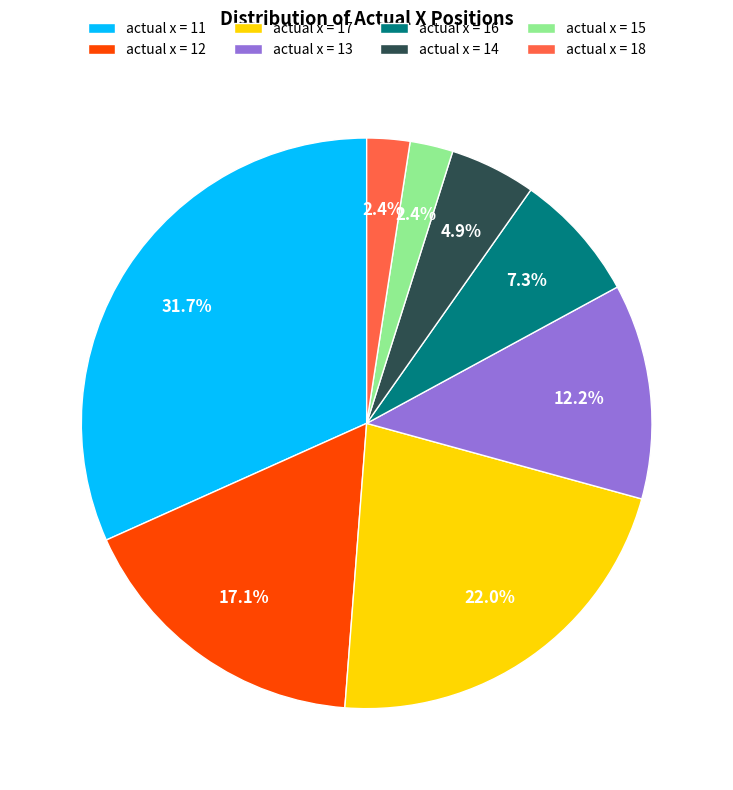

To the nearest percent, what is the difference between the largest and smallest slice percentages?

29%